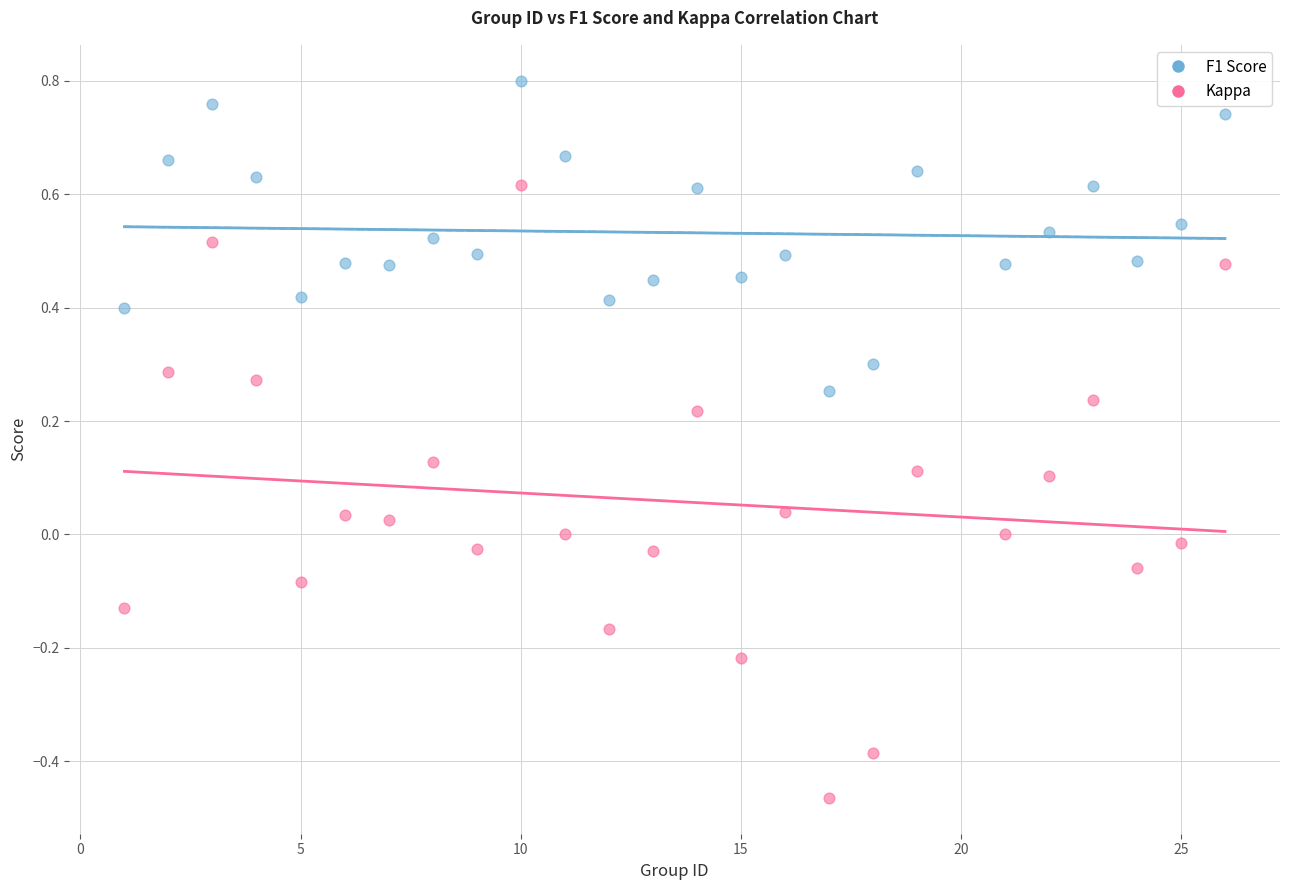

Which series contains the highest Y value?

F1 Score